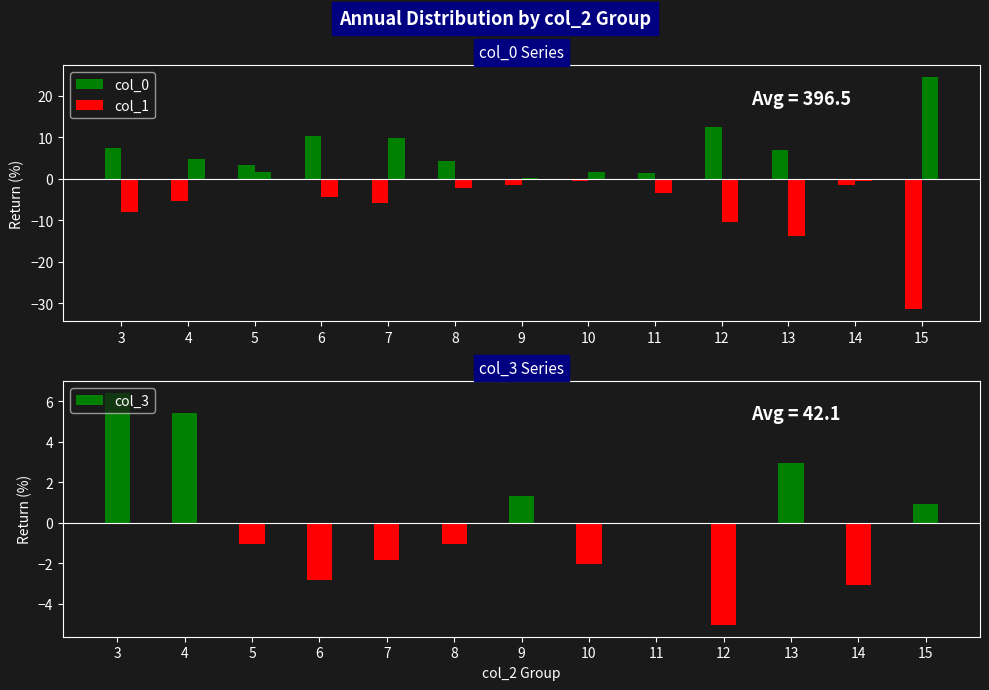

List the labels in order of col_0 value, largest first.

12, 6, 3, 13, 8, 5, 11, 10, 9, 14, 4, 7, 15